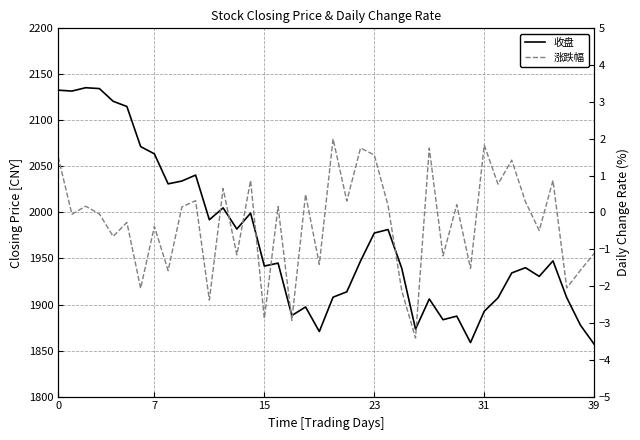

Rank the series by their average value, from lowest to highest.

涨跌幅, 收盘